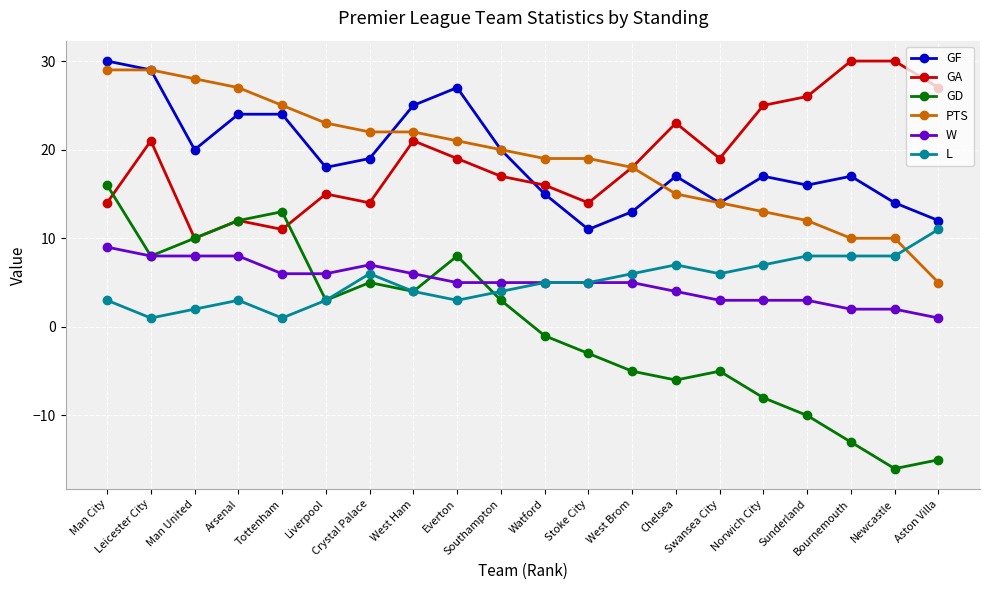

Read the GD value at Bournemouth, to the nearest 10.

-10